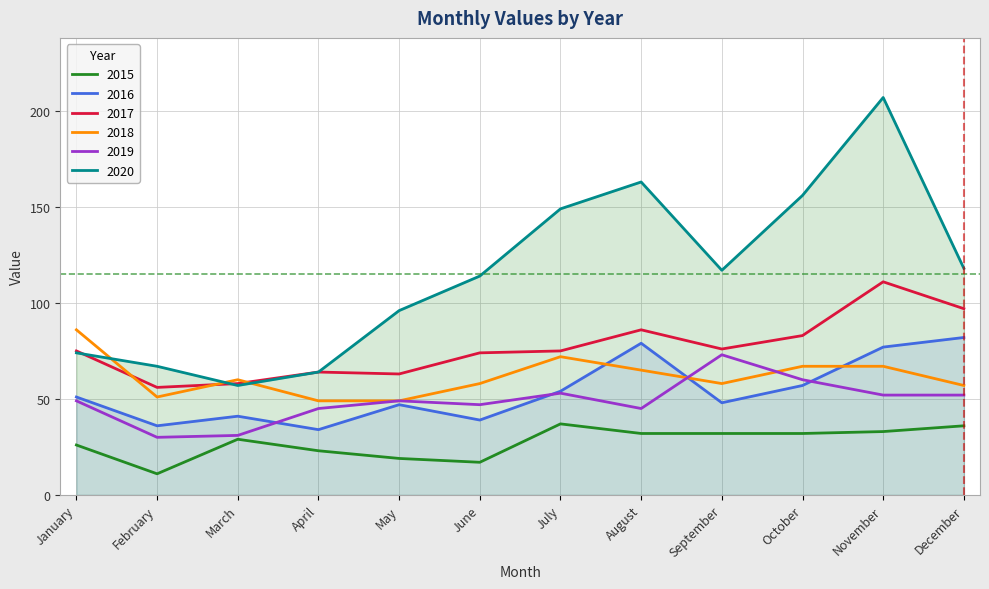

How many interior local peaks does the 2020 series have?

2